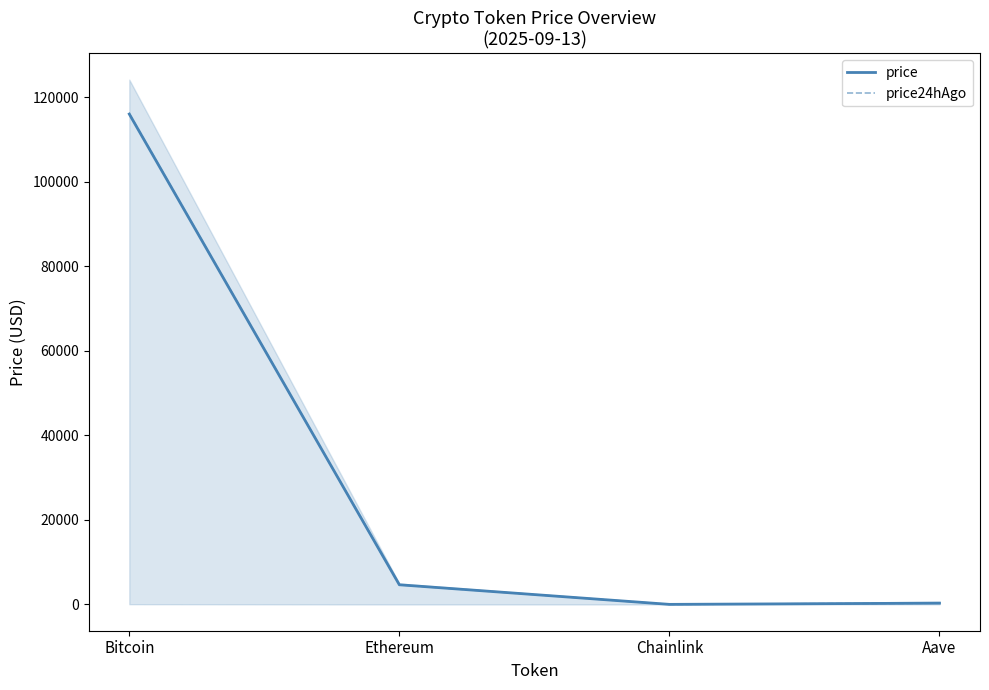

At Bitcoin, list the series in order from smallest to largest.

price, price24hAgo